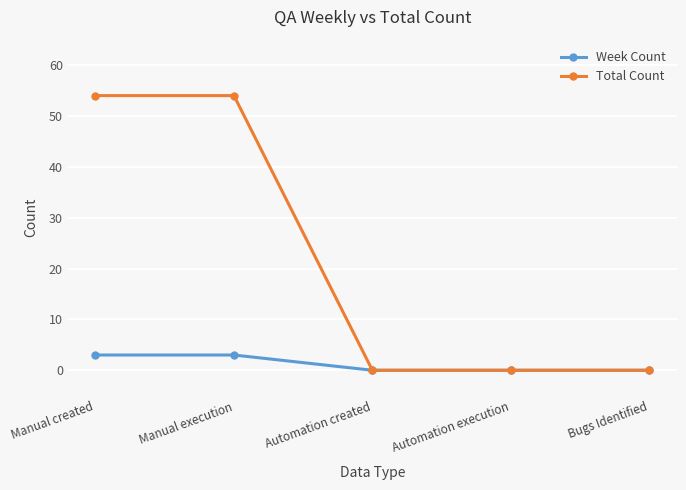

What is the total value across all series at Manual created?

57